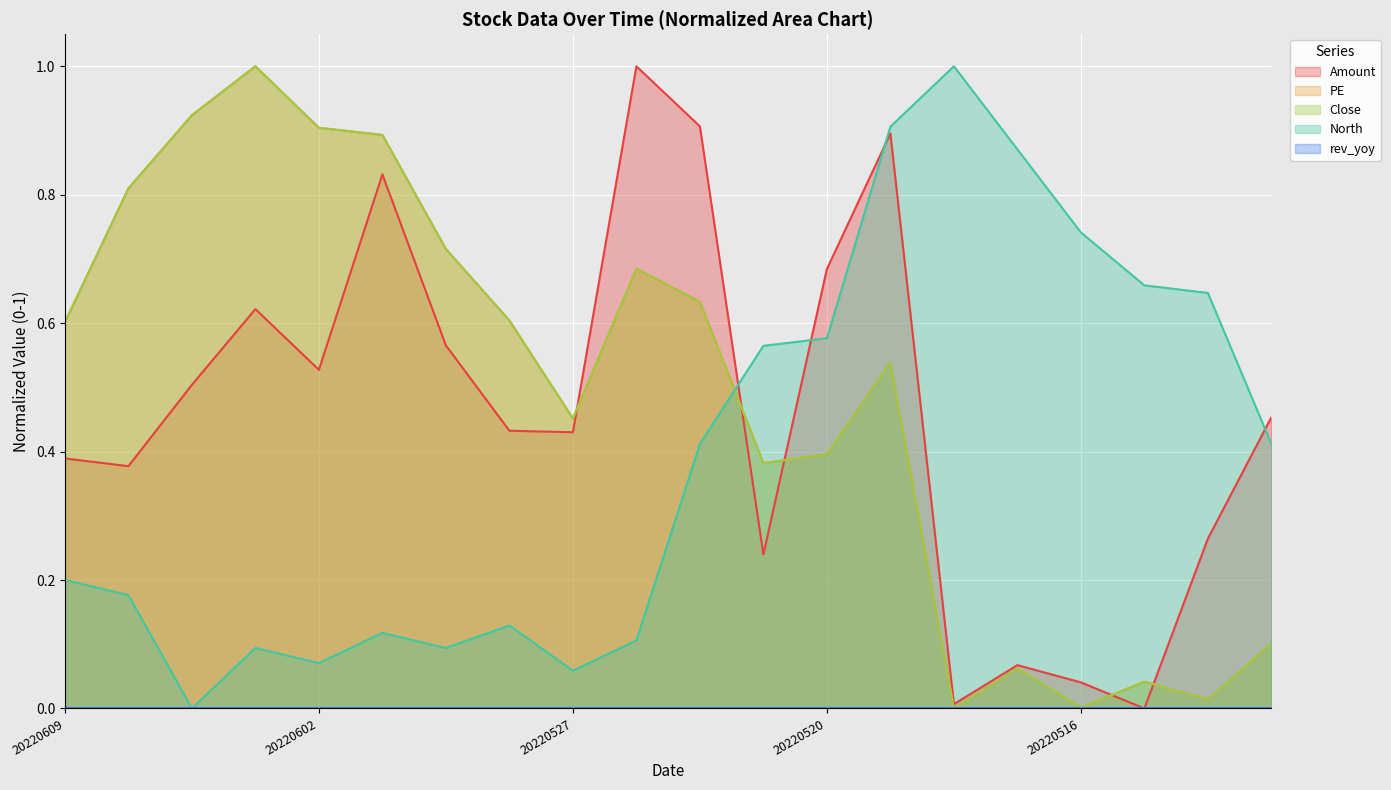

Which series ends up on top after the final intersection of Close and North?

North